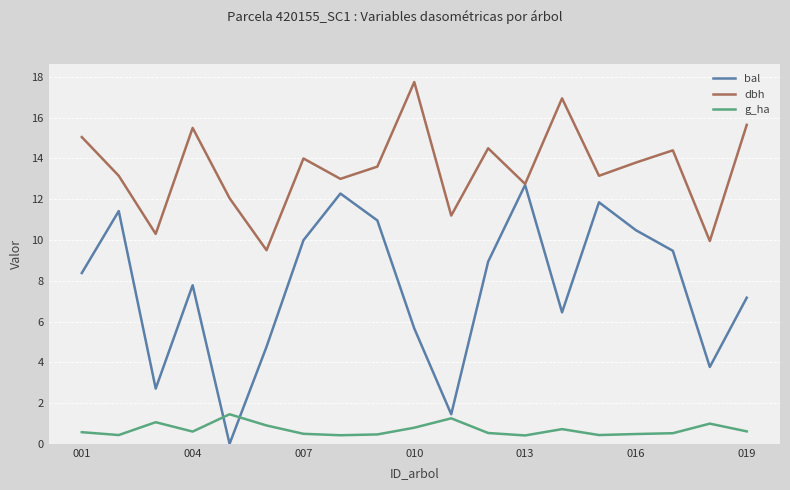

Which series has the largest range (max minus min)?

bal